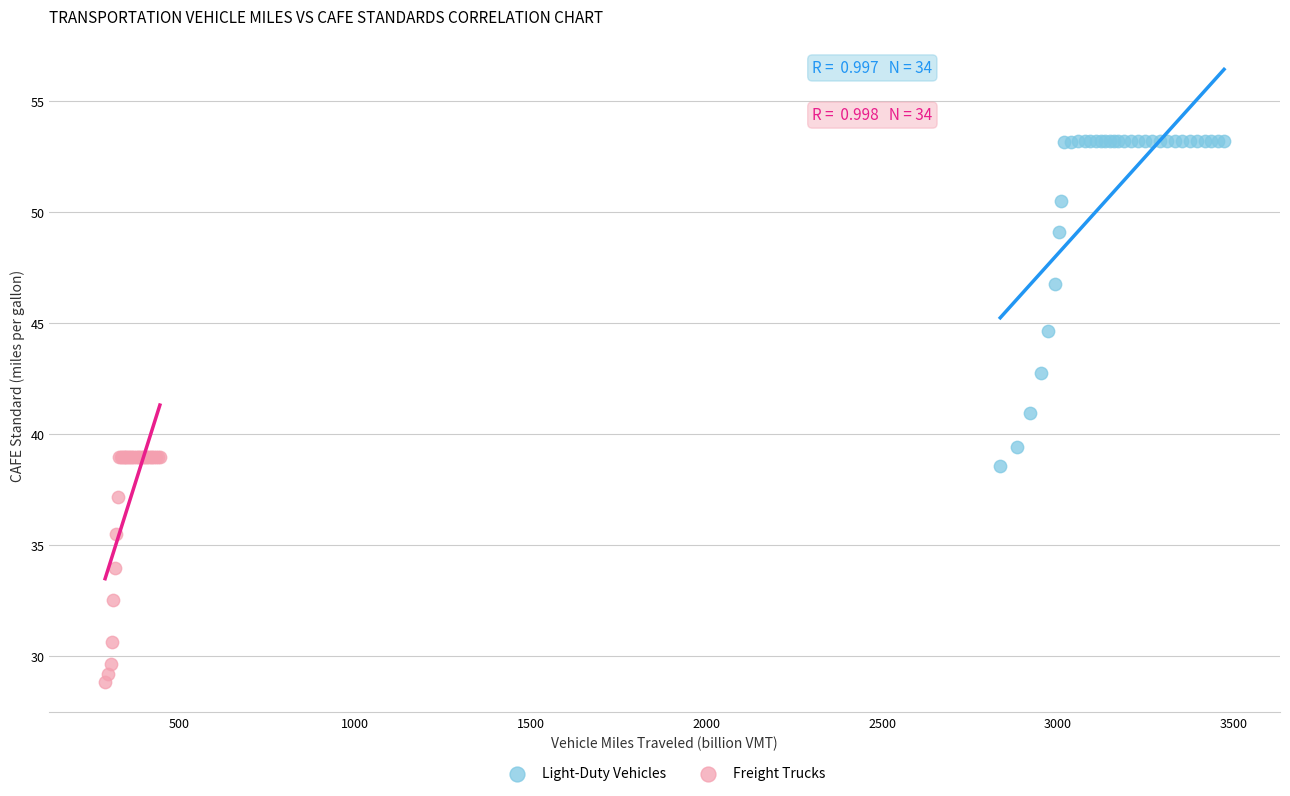

Which series contains the highest Y value?

Light-Duty Vehicles